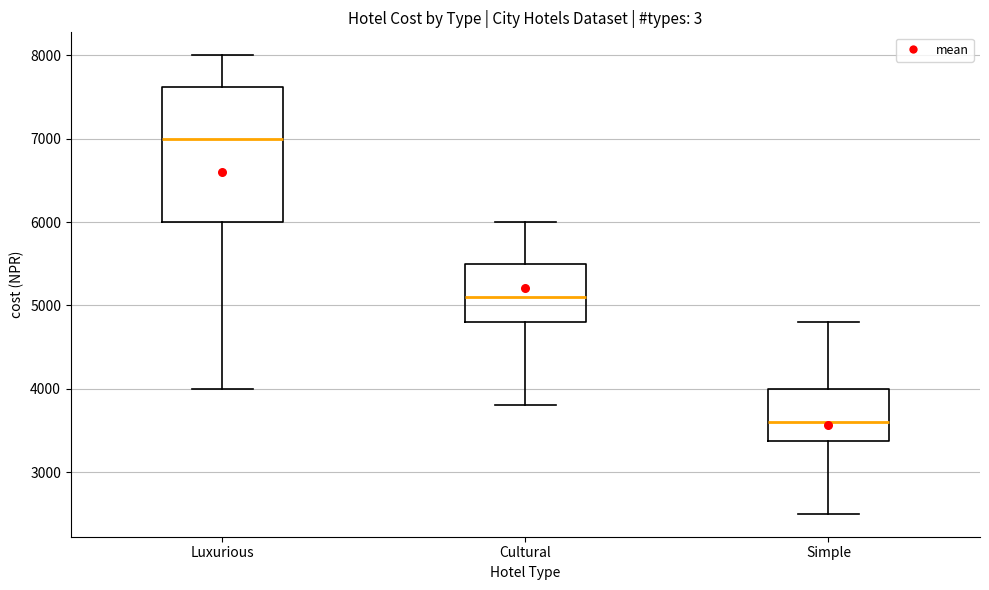

Reading left to right, read every box against the y-axis: the position of its median line, the range the box covers, and the ends of its whiskers. The values are not printed on the chart, so give them approximately, as read against the axis.

Luxurious: median 7000, box 6000 to 7600, whiskers 4000 to 8000
Cultural: median 5100, box 4800 to 5500, whiskers 3800 to 6000
Simple: median 3600, box 3400 to 4000, whiskers 2500 to 4800